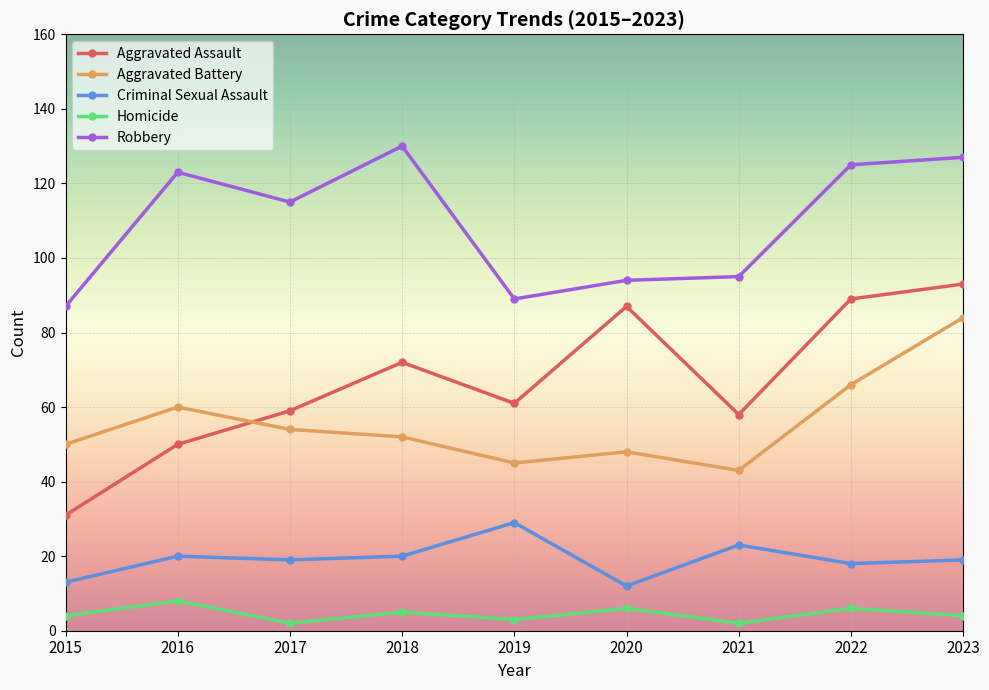

True or false: Homicide has more than 2 points higher than both neighbors.

True